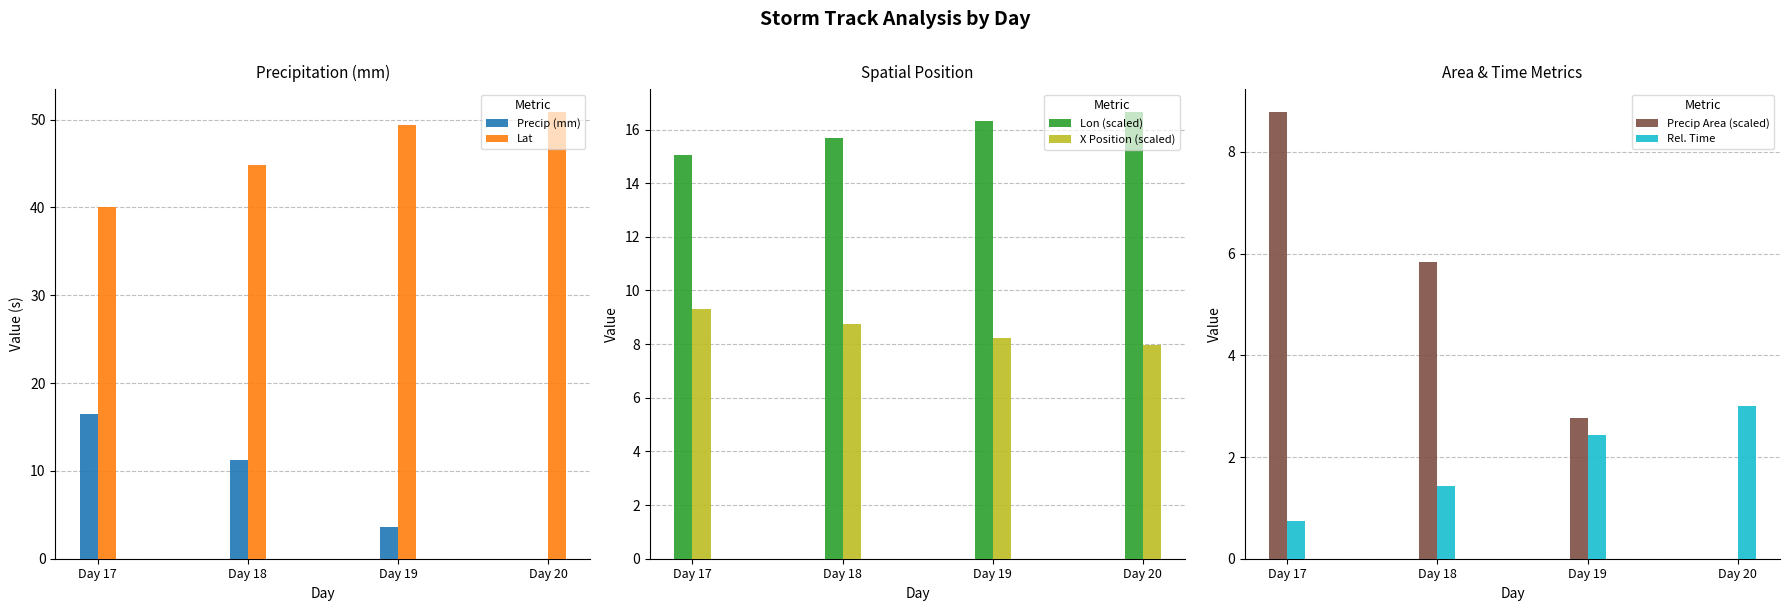

How many positive values does the Precip Area (scaled) series have?

3